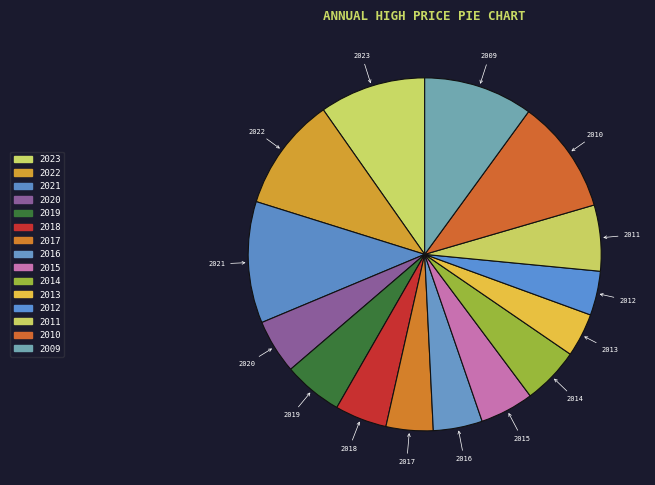

Approximately how many times larger is the value at 2016 compared to 2015?

0.9